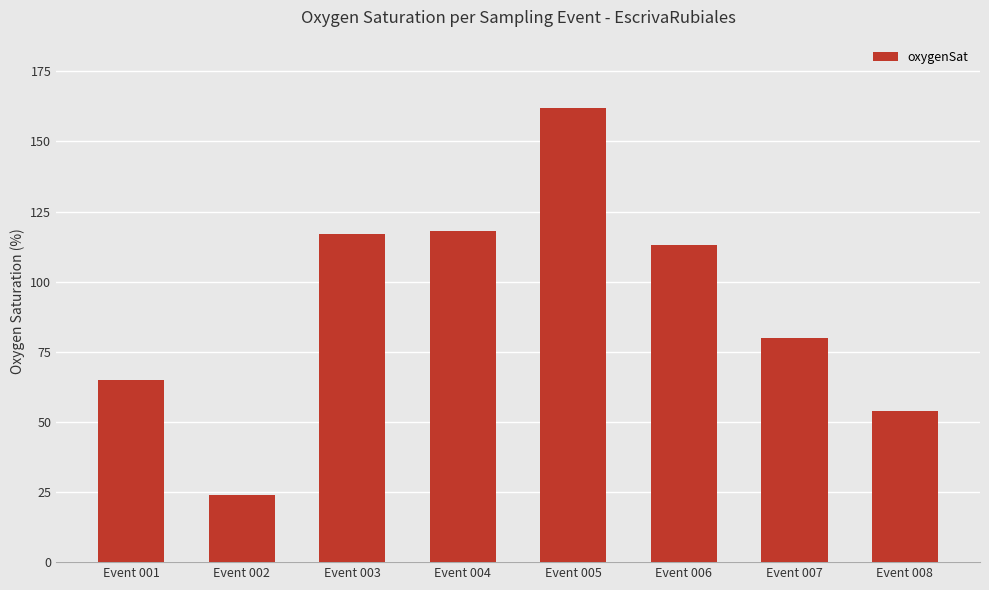

The chart shows a value of 117 at Event 003. True or false?

True